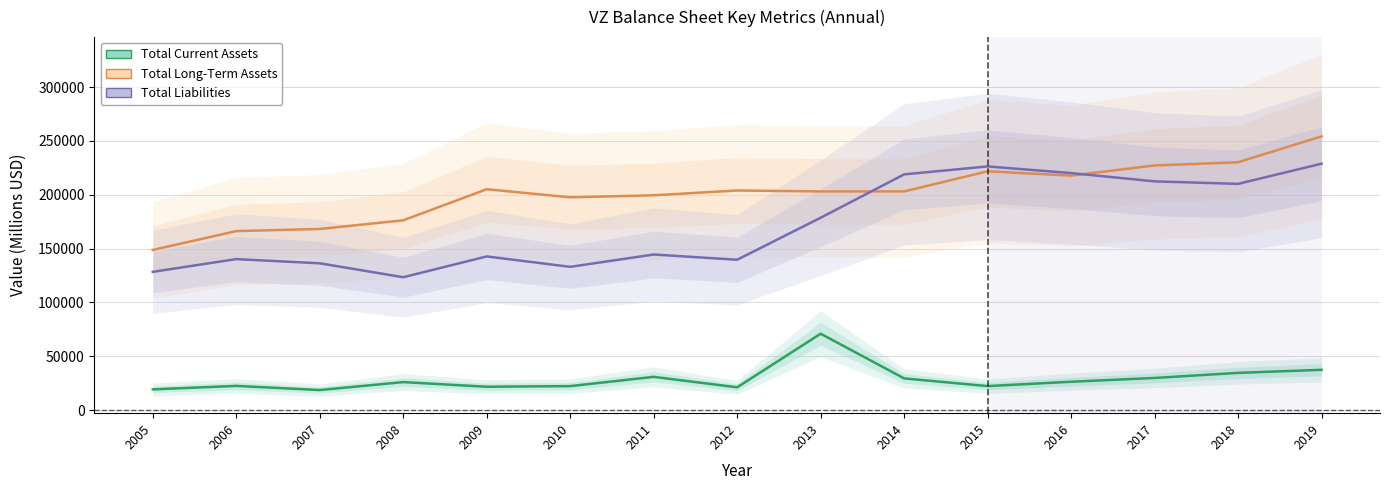

List the series in order of their overall mean, lowest first.

Total Current Assets, Total Liabilities, Total Long-Term Assets